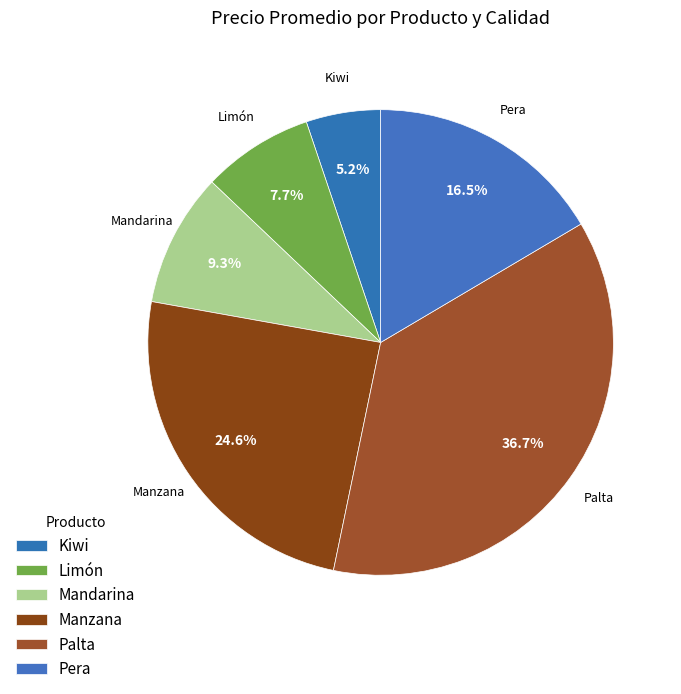

Which category has the biggest portion of the pie?

Palta